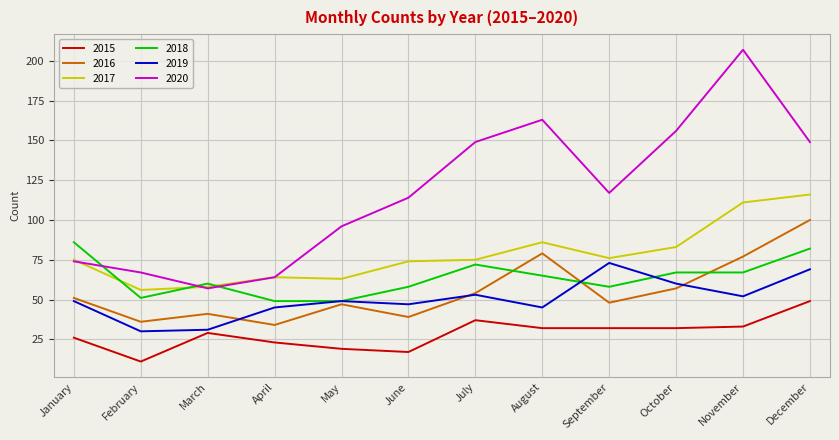

Which label corresponds to the largest value in the chart?

November